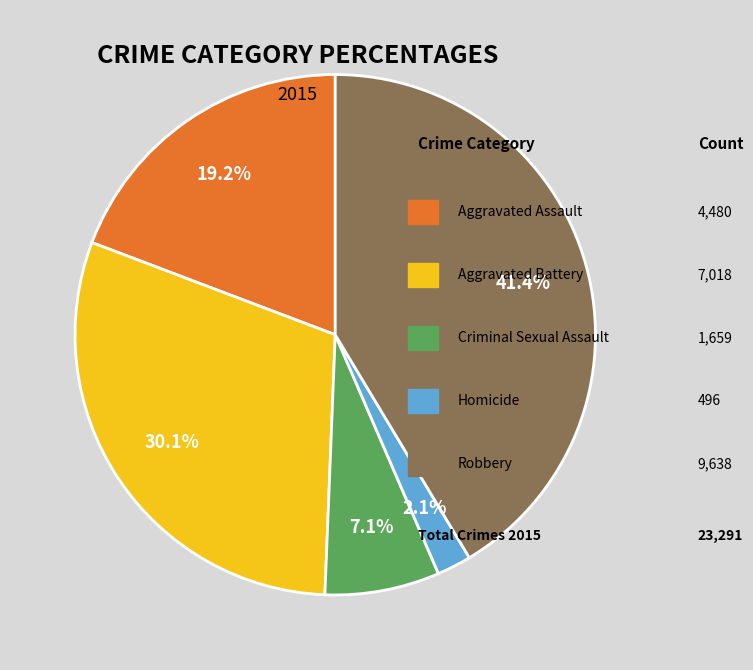

Is there a majority slice in this chart?

No